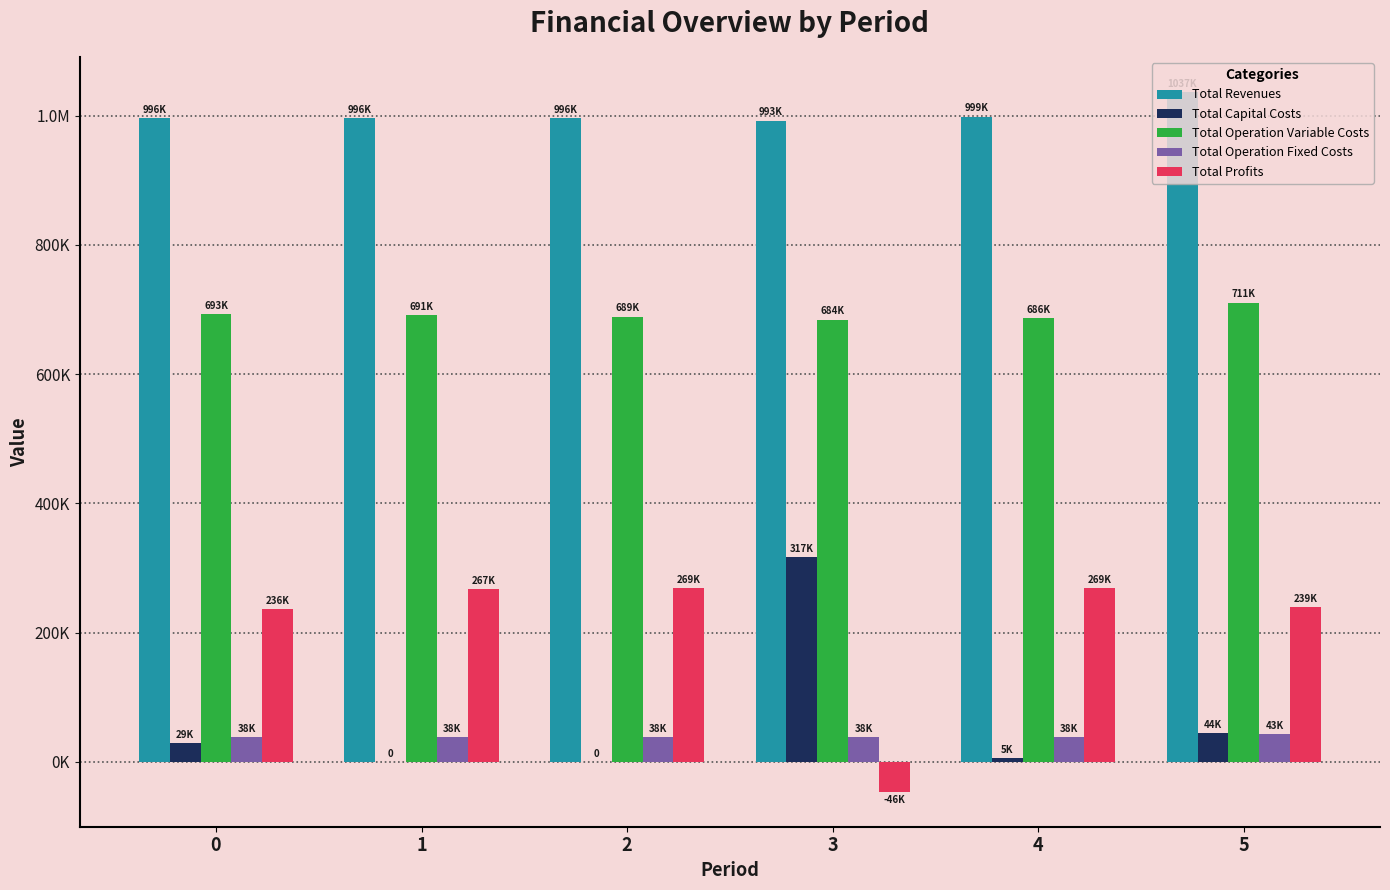

What are all the series names shown in the legend?

Total Revenues, Total Capital Costs, Total Operation Variable Costs, Total Operation Fixed Costs, Total Profits